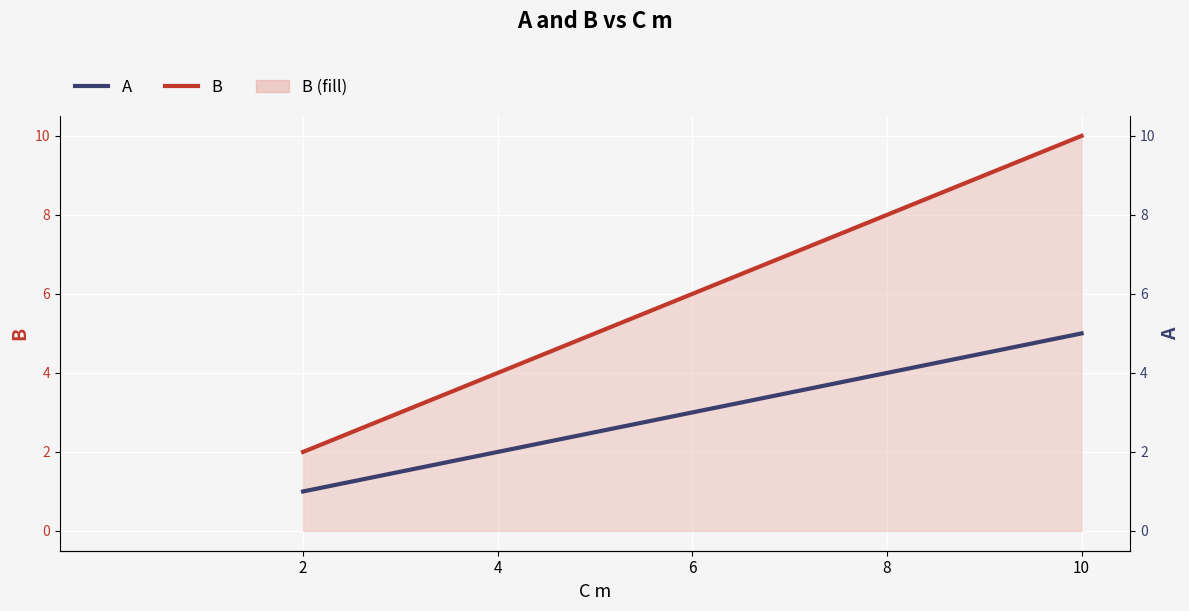

True or false: B and A cross at least once.

False